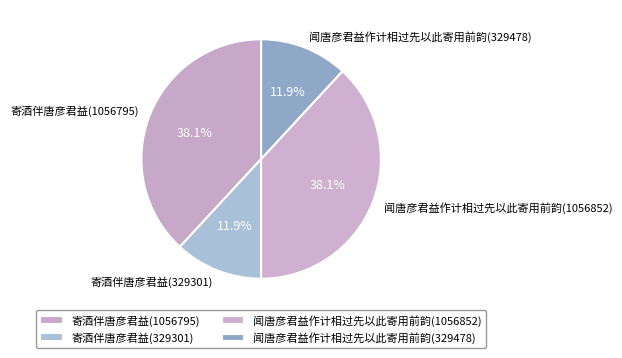

True or false: 寄酒伴唐彦君益(1056795) accounts for 38% of the total.

True